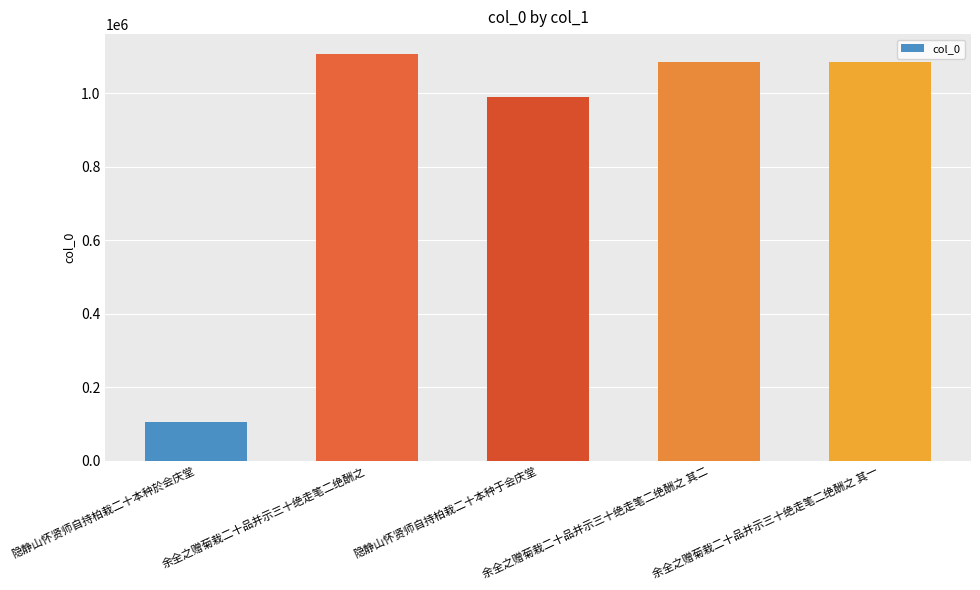

What is the difference between the values at 余全之赠菊栽二十品并示三十绝走笔二绝酬之 and 余全之赠菊栽二十品并示三十绝走笔二绝酬之 其二?

20437